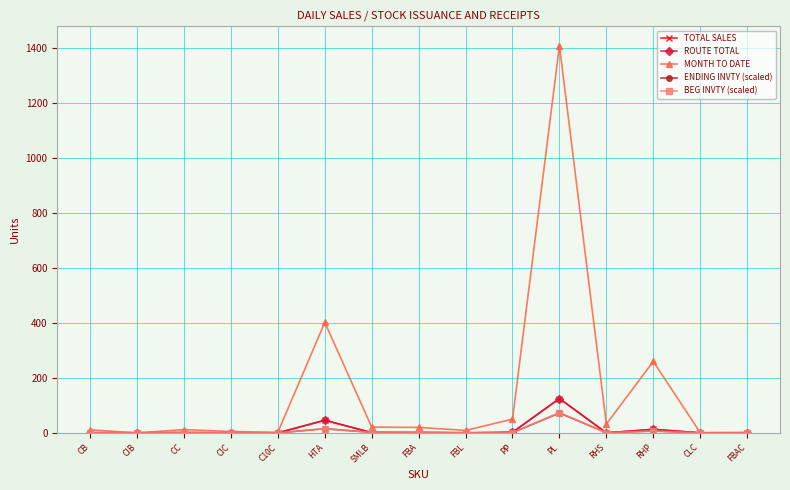

Is this an area chart (filled region under the line)?

No